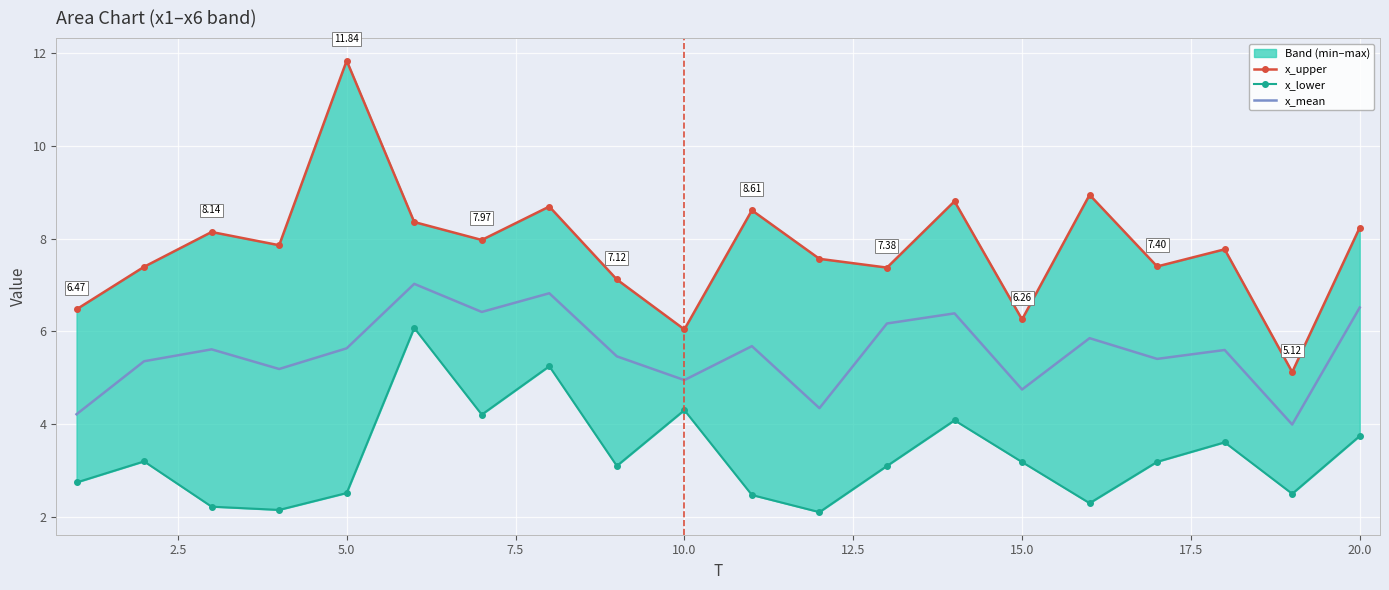

Is the value of x_upper at 0.0 greater than the value of x_mean at 19?

No